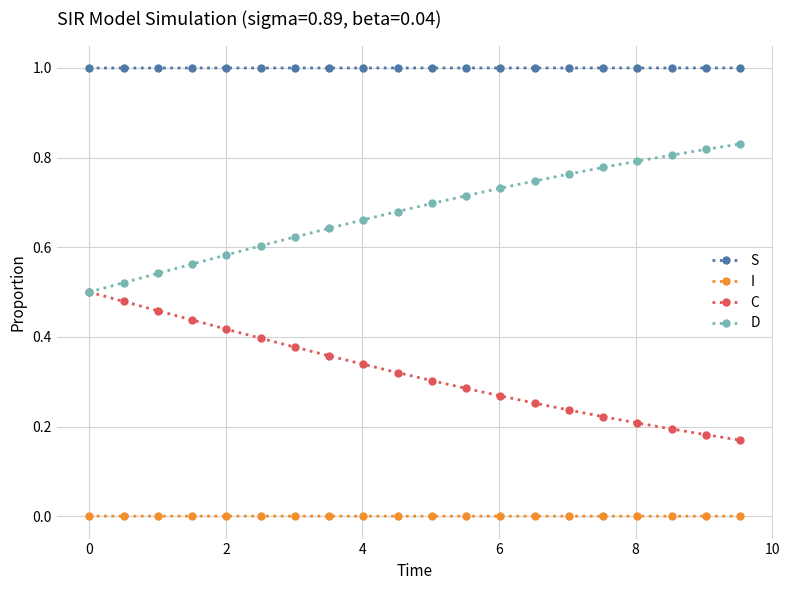

Which series has the largest total across all categories?

S